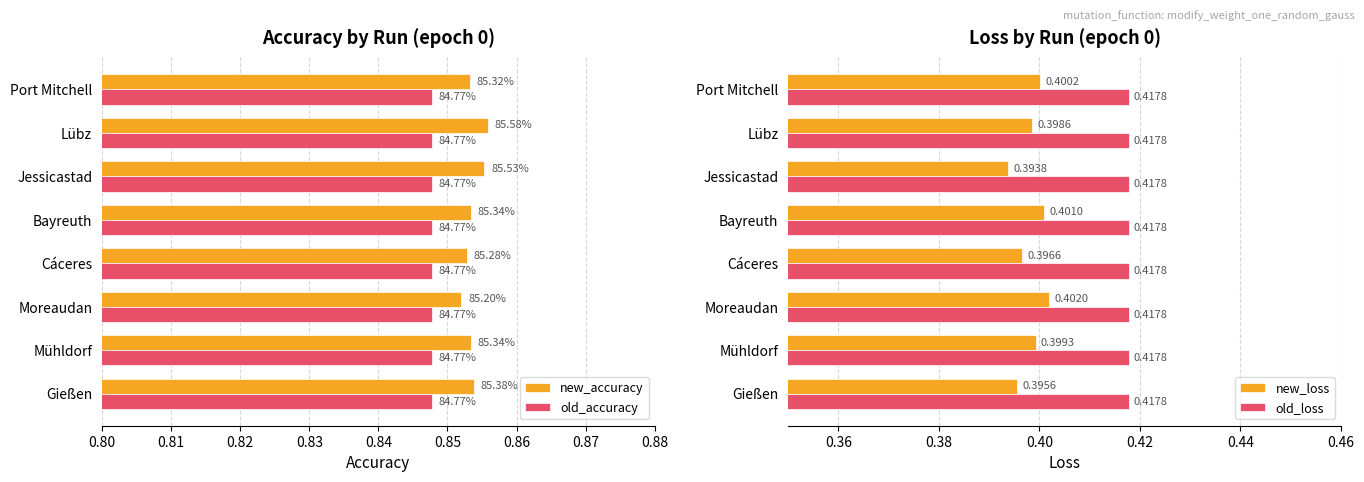

At which label does new_loss reach its minimum?

Jessicastad